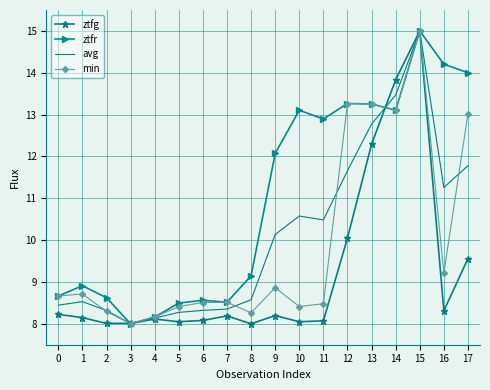

What are all the series names shown in the legend?

ztfg, ztfr, avg, min